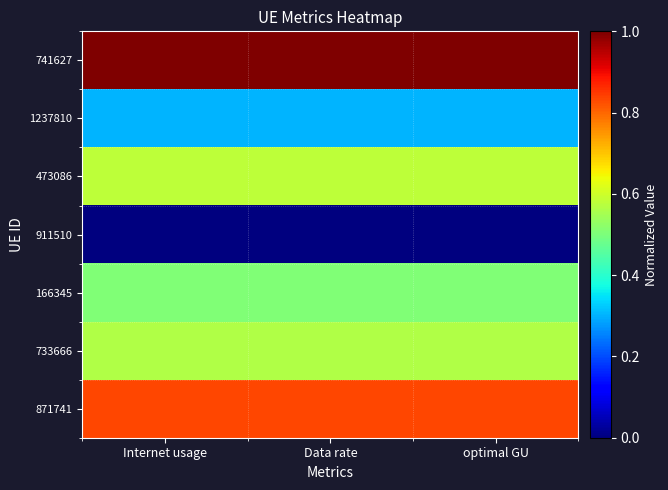

What is the total value across all series at Data rate?

3.8